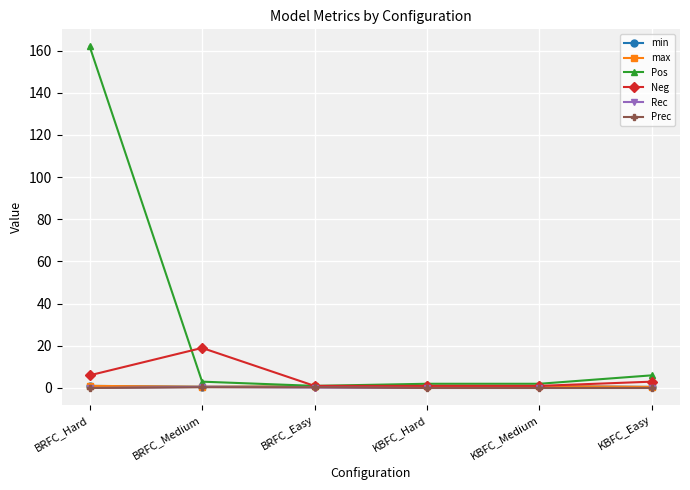

What is the greatest value displayed?

162.0